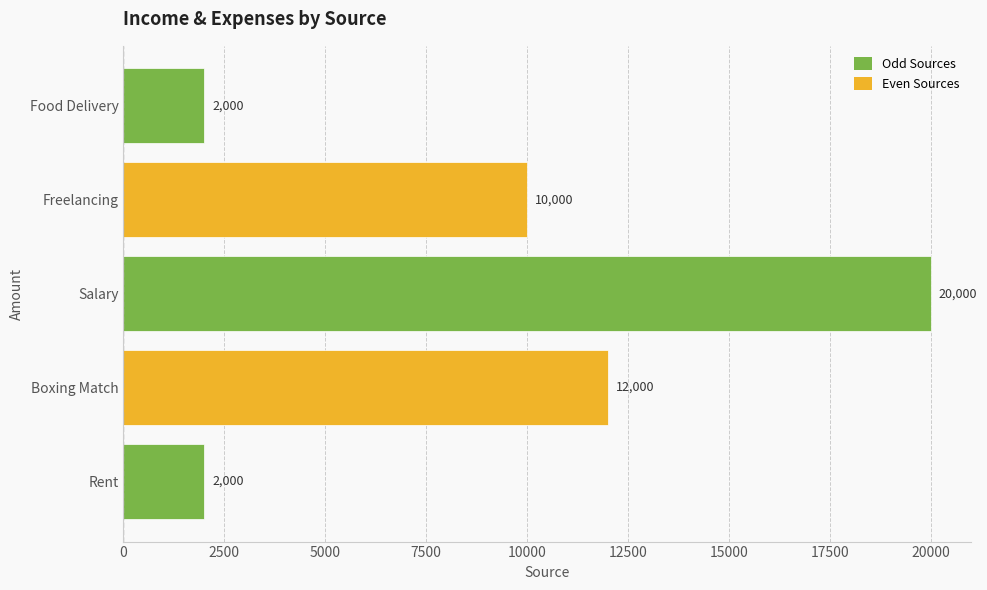

Which label corresponds to the largest value in the chart?

Salary